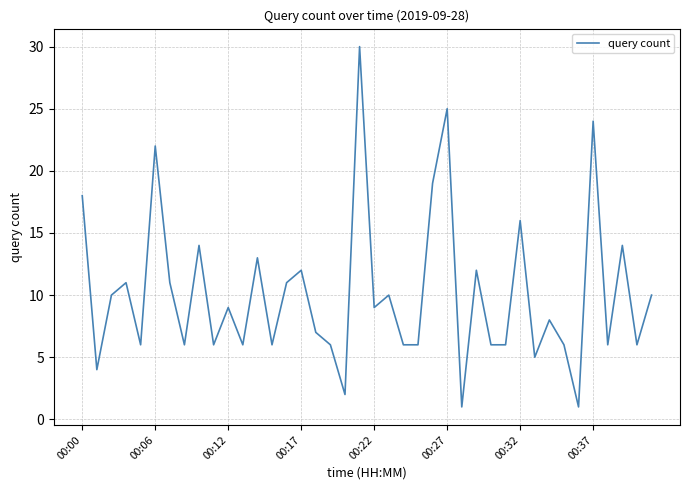

What is the maximum value shown in the chart?

30